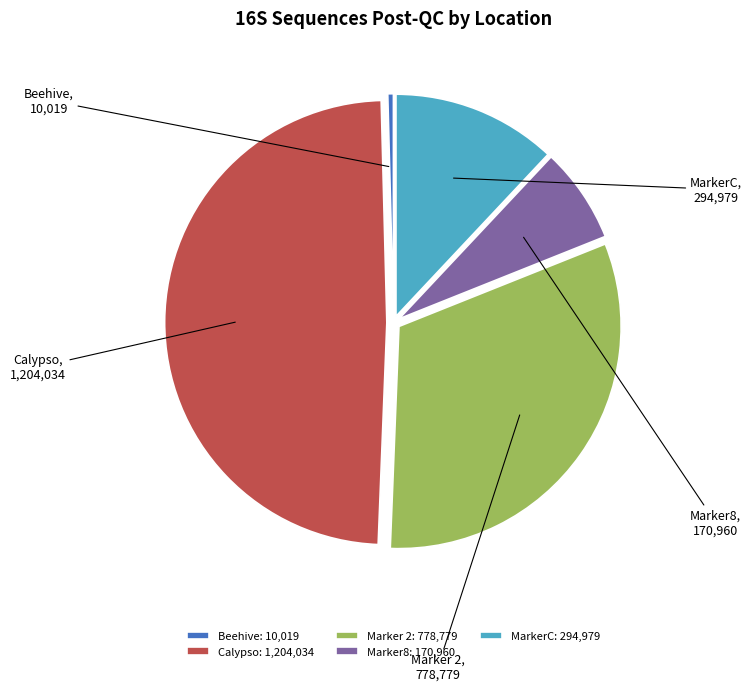

What is the ratio of the value at Calypso: 1,204,034 to the value at Marker 2: 778,779?

1.5